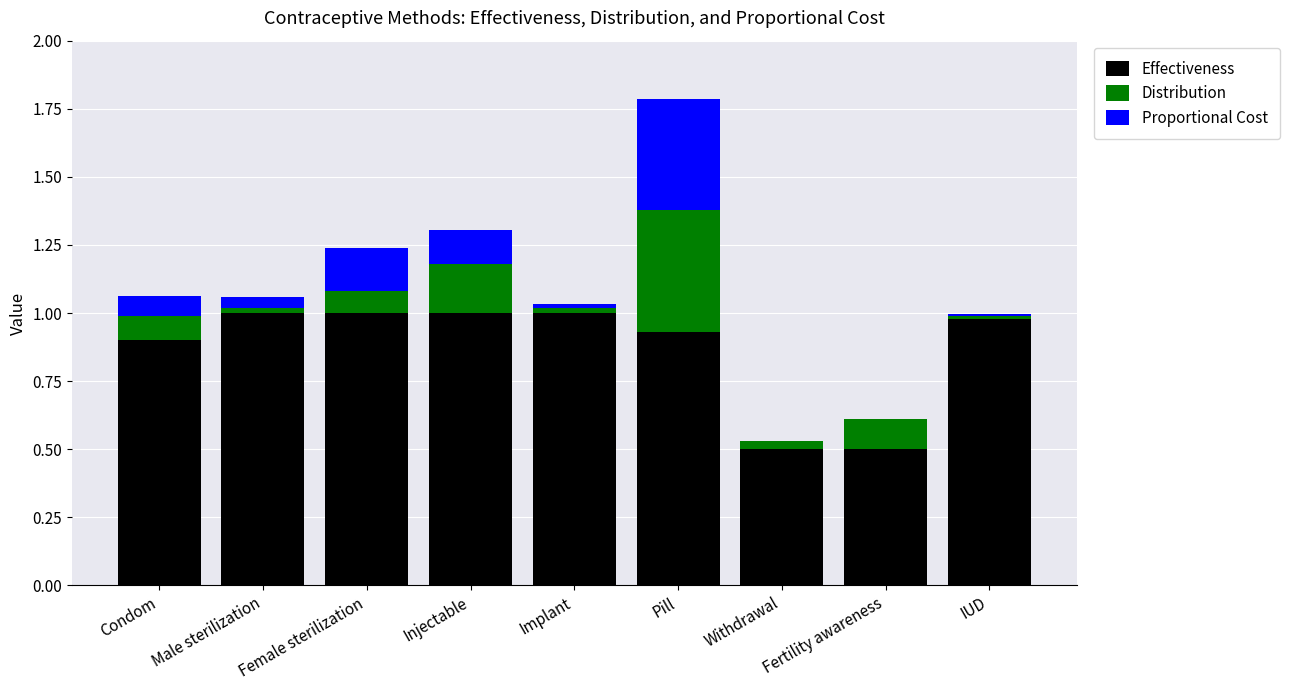

True or false: Effectiveness has a value of 0.7 at Fertility awareness.

False